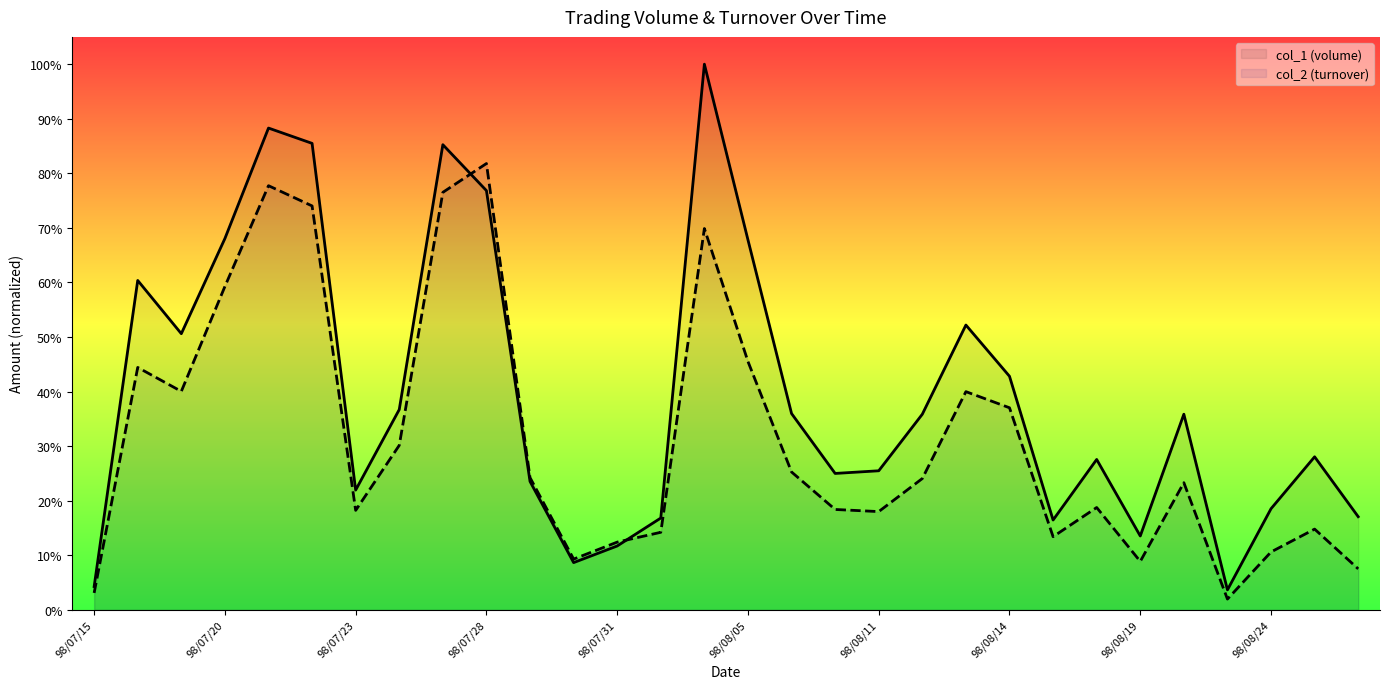

What value does the col_2 (turnover) series have at 98/08/13?

0.4